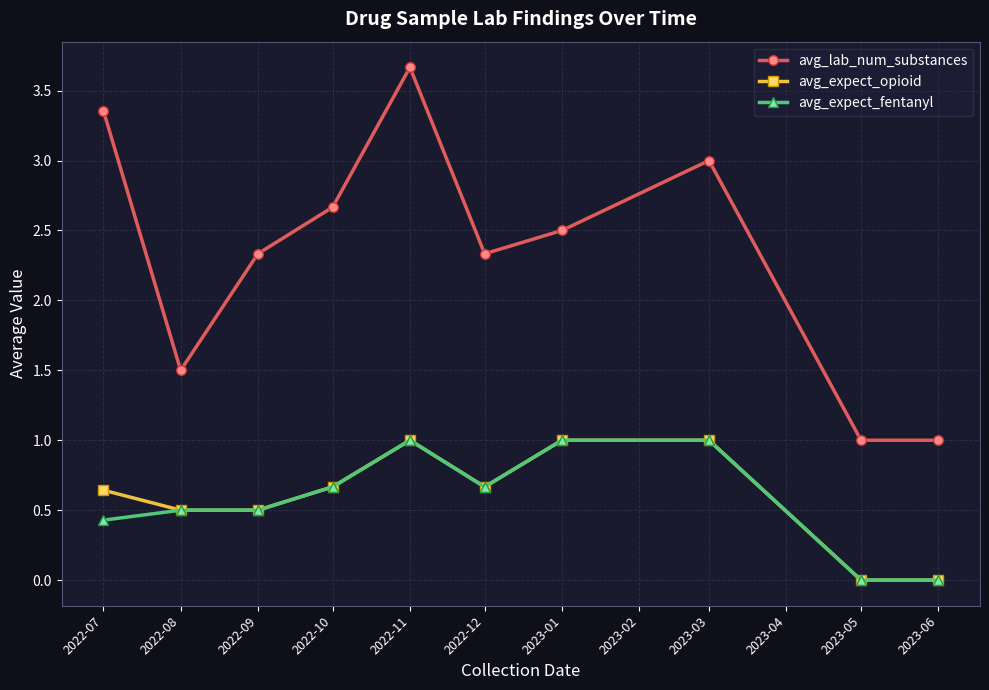

Is it true that avg_lab_num_substances equals 2.3 at 2022-12?

True